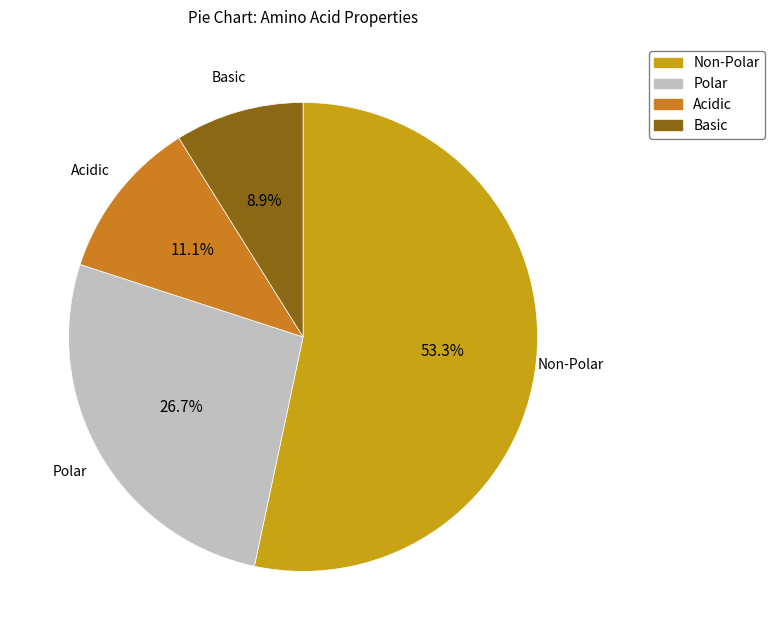

Which category has the biggest portion of the pie?

Non-Polar